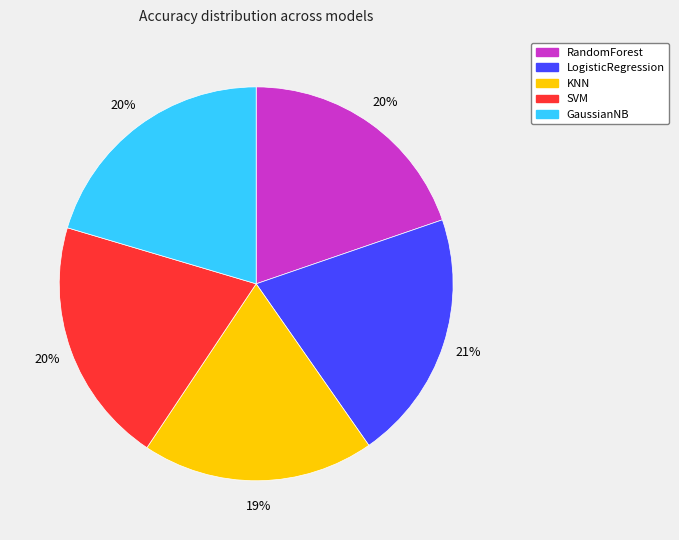

Is it true that LogisticRegression is 21% of the pie?

True